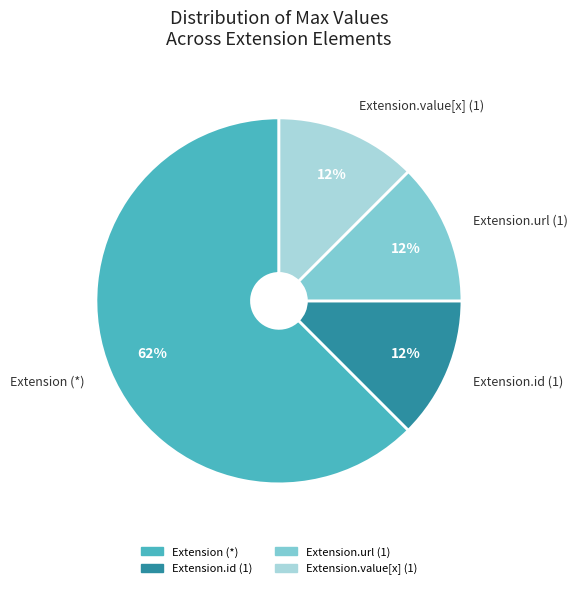

How many segments does this pie chart have?

4